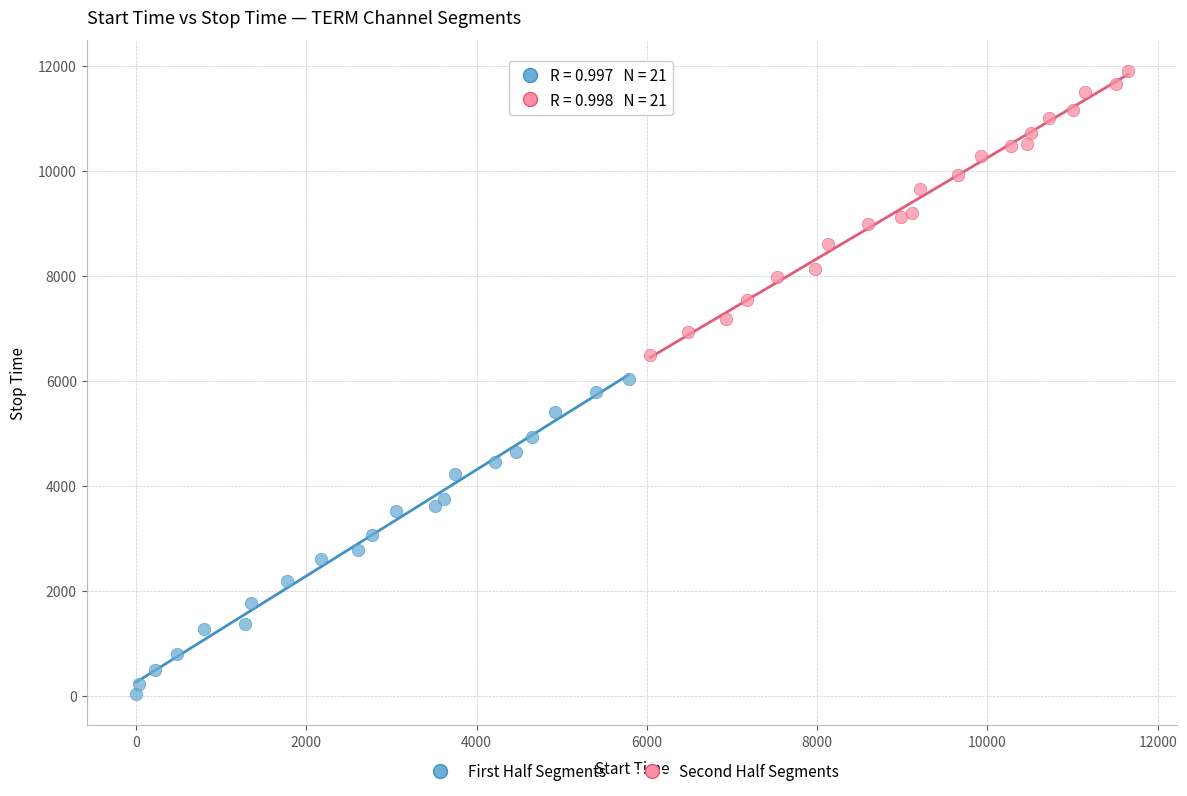

Which series contains the lowest Y value?

First Half Segments